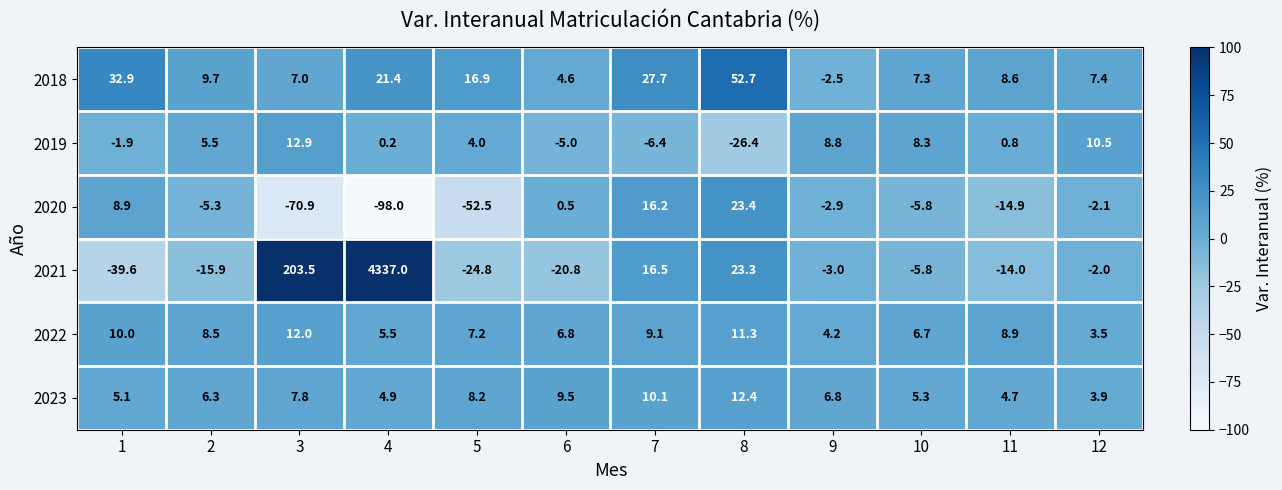

Which series has the largest range (max minus min)?

2021